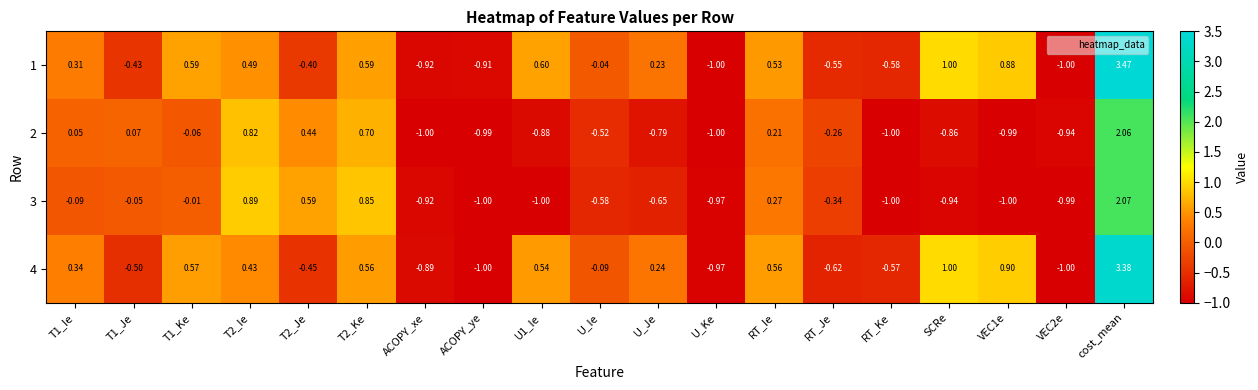

Which label corresponds to the largest value in the chart?

cost_mean